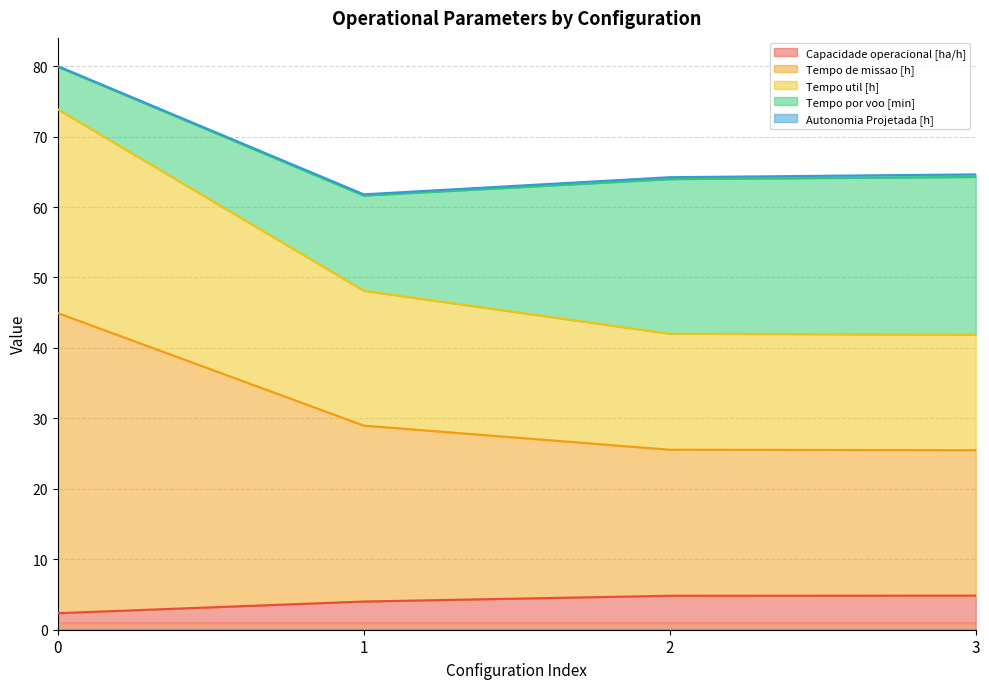

Which series changed the most between 0 and 1?

Tempo de missao [h]